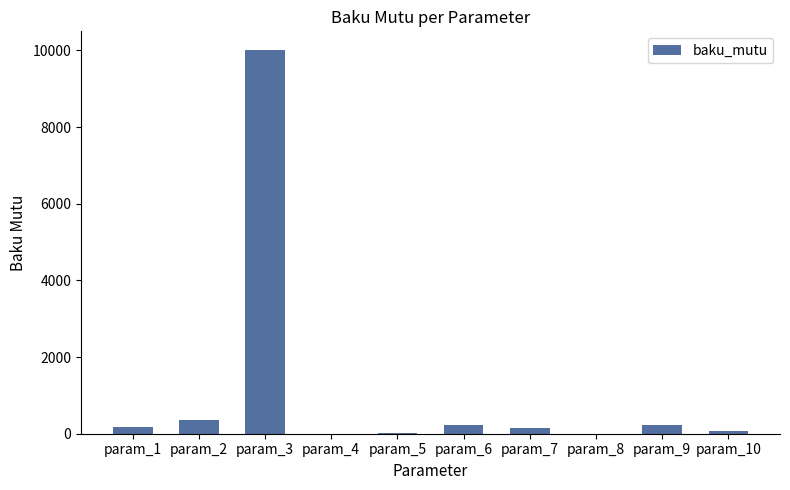

Are the bars horizontal?

No